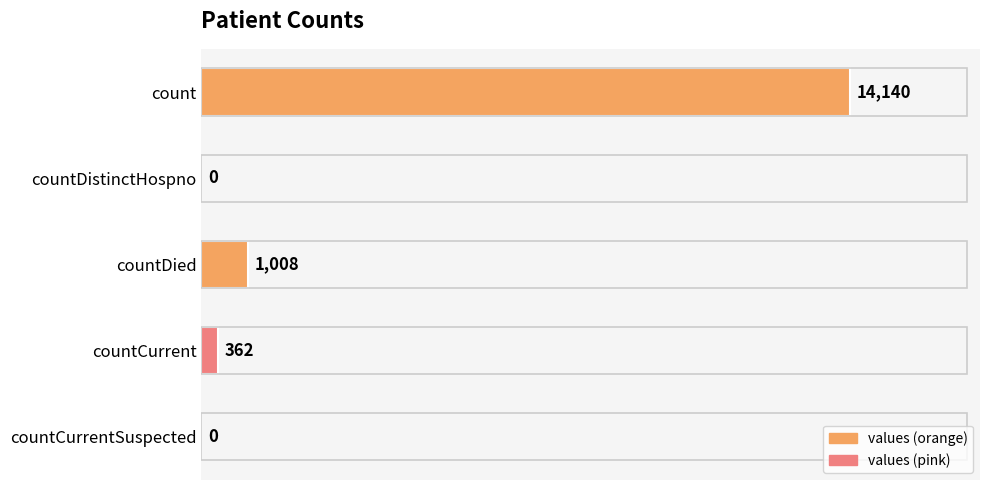

The value at countCurrentSuspected is 8408. True or false?

False